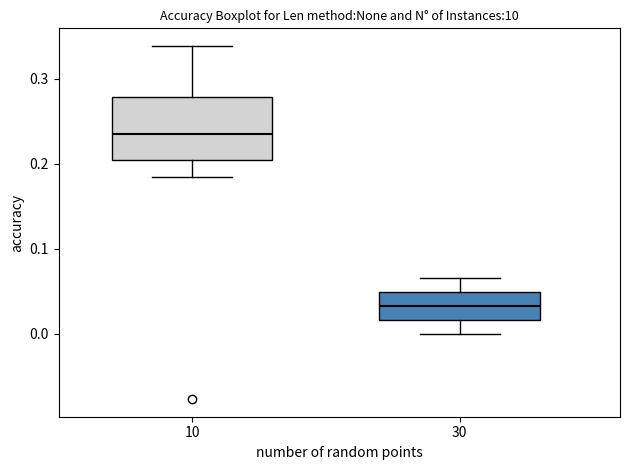

Where is the upper edge of the box at x = 10 on the y-axis? The values are not printed on the chart, so give them approximately, as read against the axis.

0.28